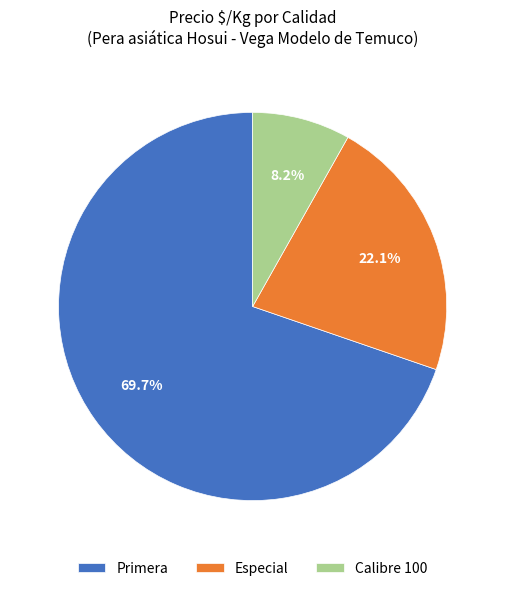

What percentage is the Especial slice, to the nearest percent?

22%